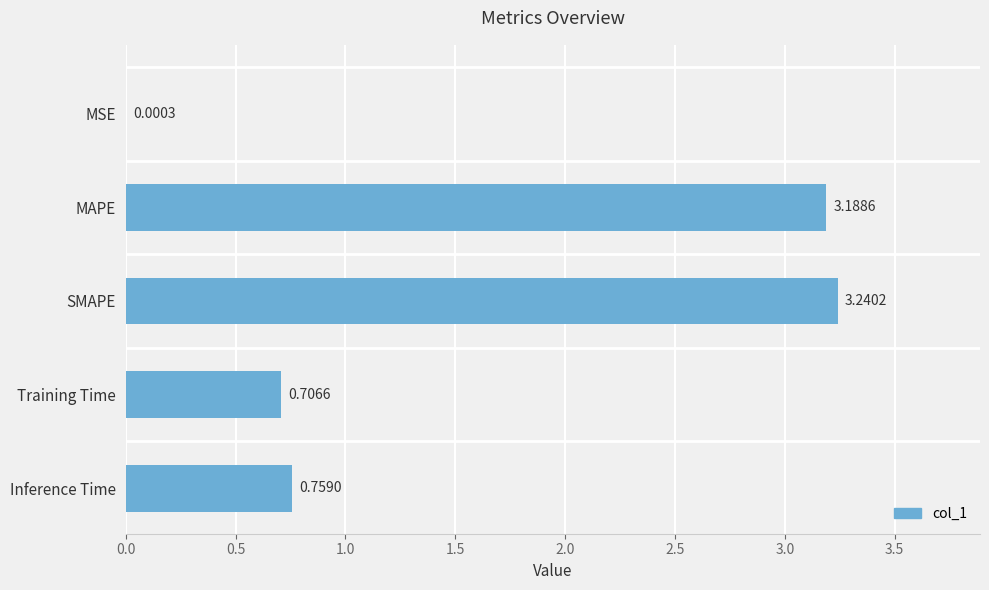

What is the sum of the values at MAPE and SMAPE?

6.4